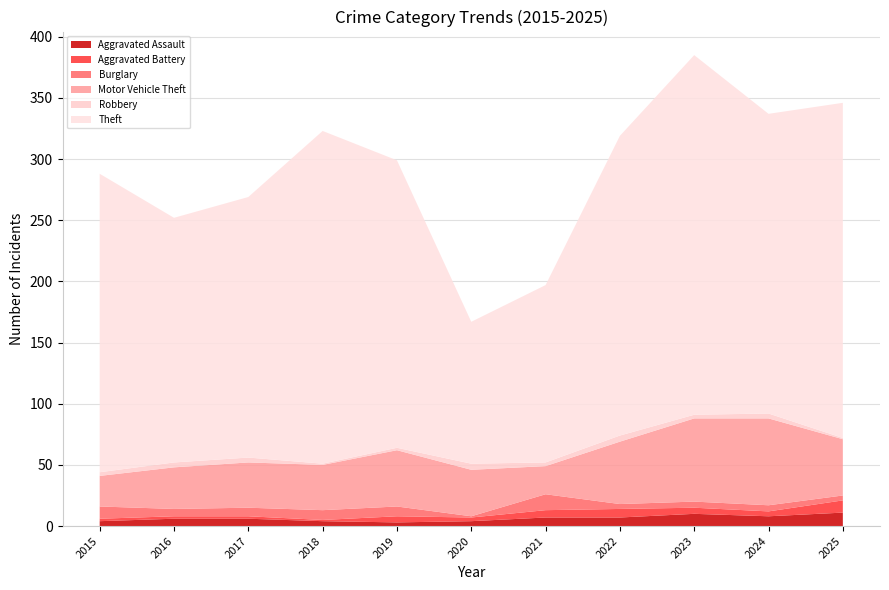

Reading left to right, transcribe all the data shown in this chart.

Aggravated Assault: 4	6	6	4	3	4	7	7	10	8	11
Aggravated Battery: 2	2	2	1	5	3	6	7	5	4	10
Burglary: 10	6	7	8	8	1	13	4	5	5	4
Motor Vehicle Theft: 25	34	37	37	46	38	23	51	68	71	46
Robbery: 3	4	4	1	2	5	3	5	3	4	1
Theft: 244	200	213	272	235	116	145	245	294	245	274